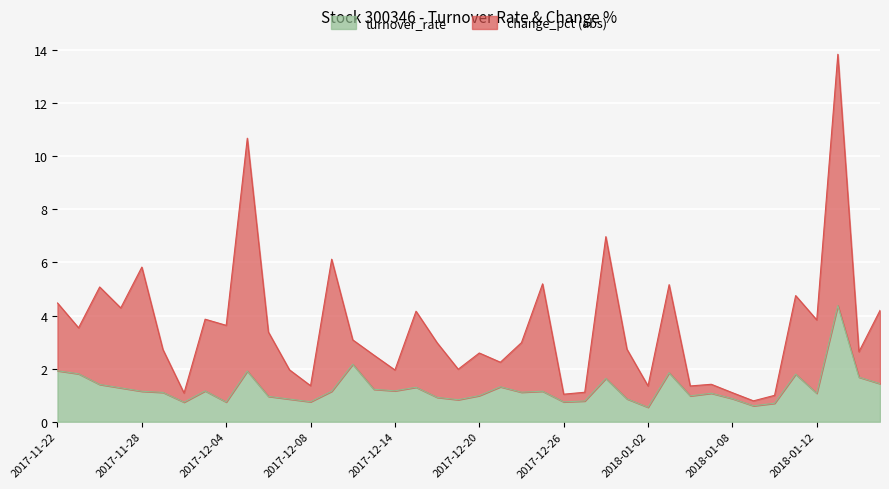

What is the sum of the values at 2017-11-23 and 2017-12-21?

3.1